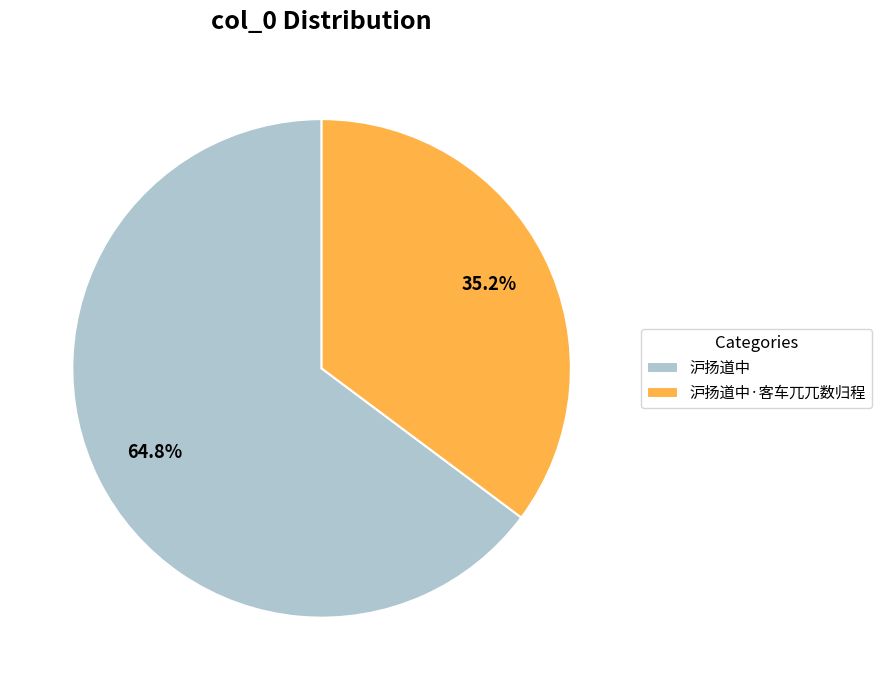

What is the largest slice in the pie chart?

沪扬道中